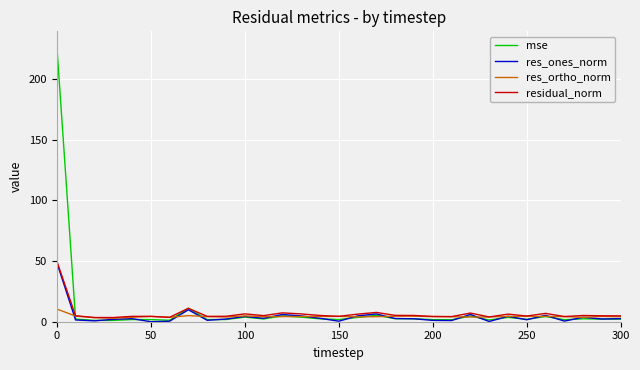

Which series has the largest range (max minus min)?

mse